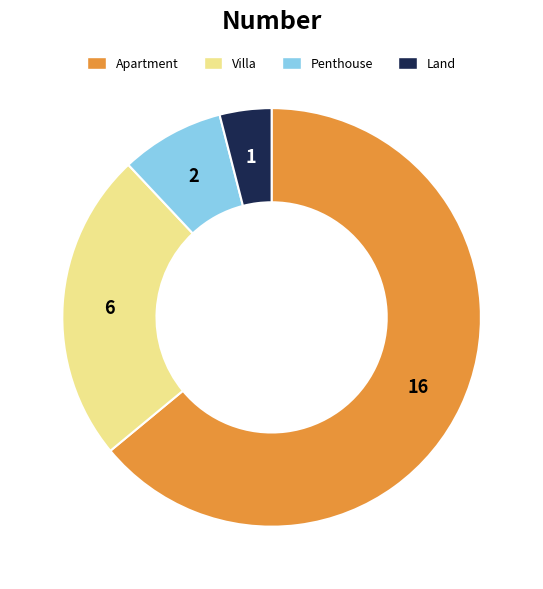

What is the smallest slice in the pie chart?

Land